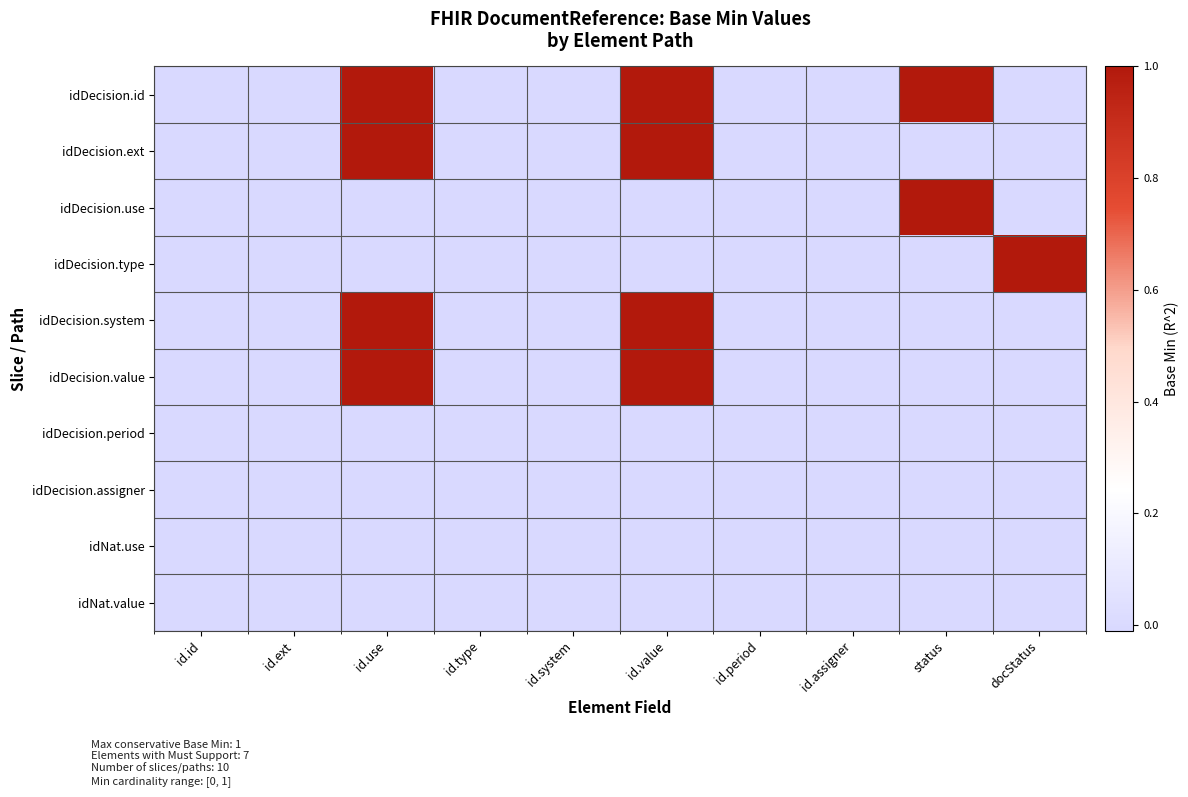

Which series has the widest spread of values?

idDecision.id